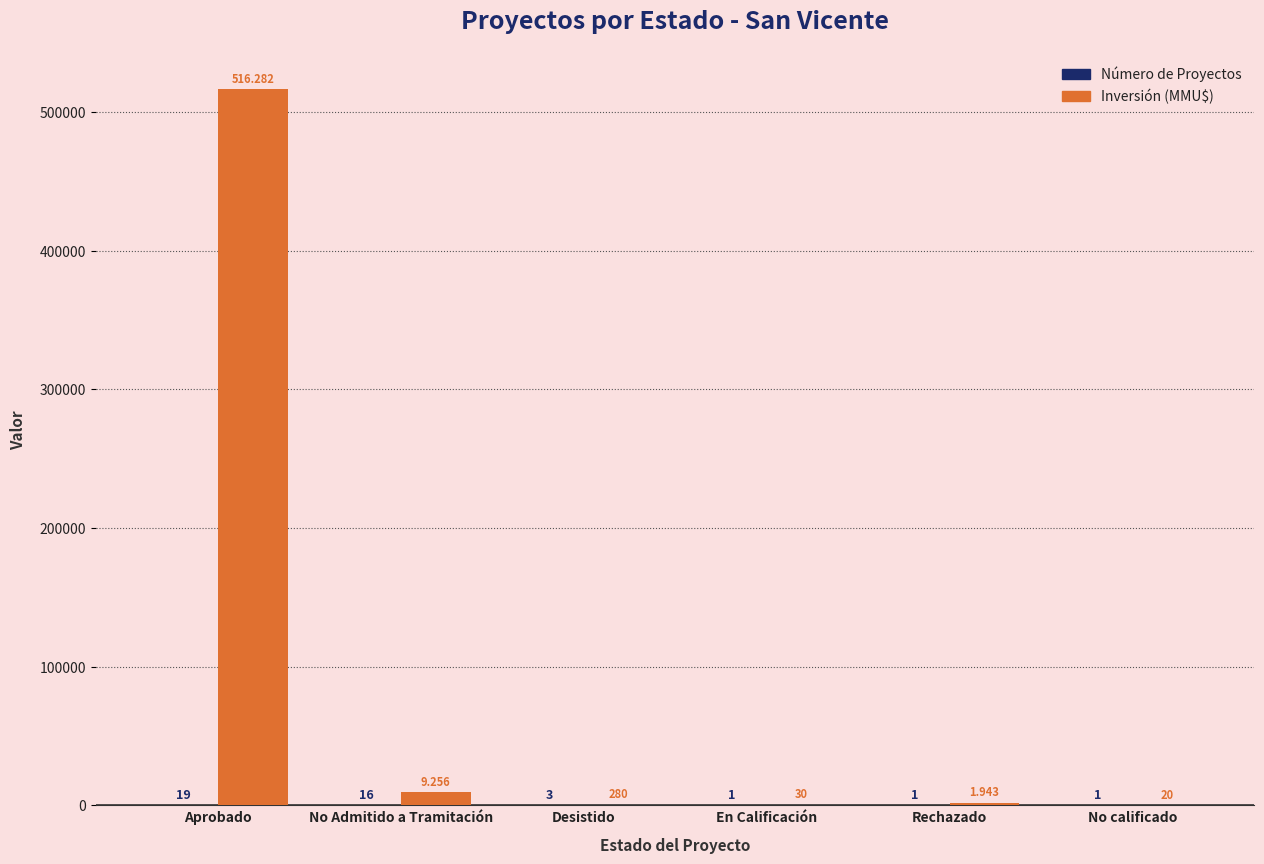

Is it true that Inversión (MMU$) equals 913121 at Aprobado?

False